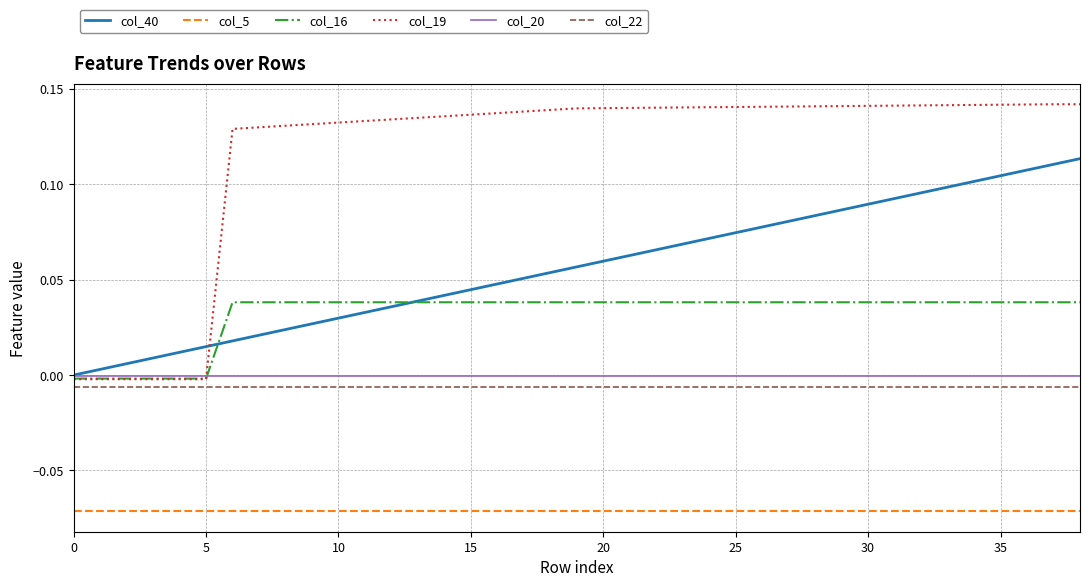

True or false: col_40 and col_22 cross at least once.

False